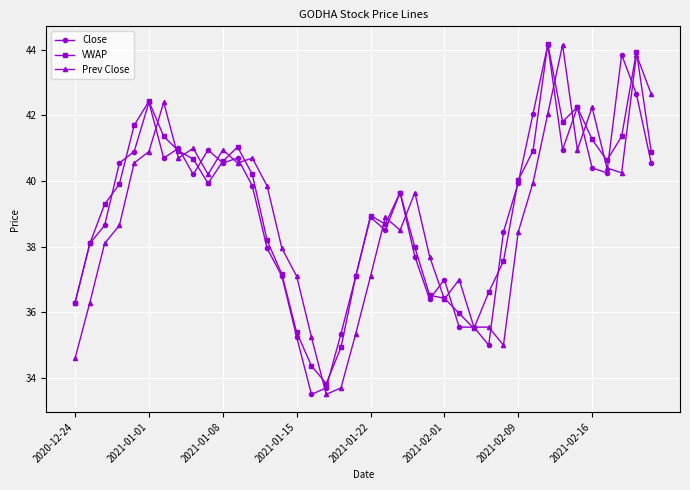

How many series are shown in this chart?

3